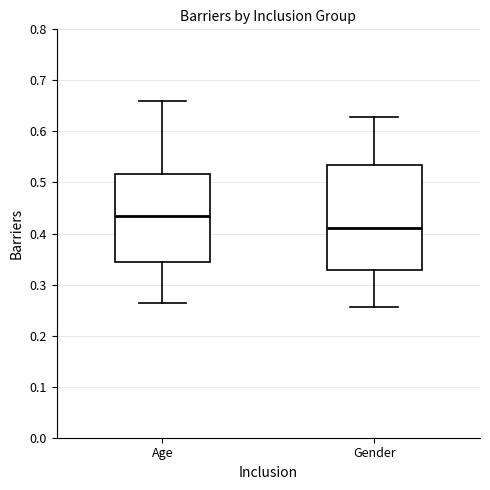

Which box has the lowest median line?

Gender